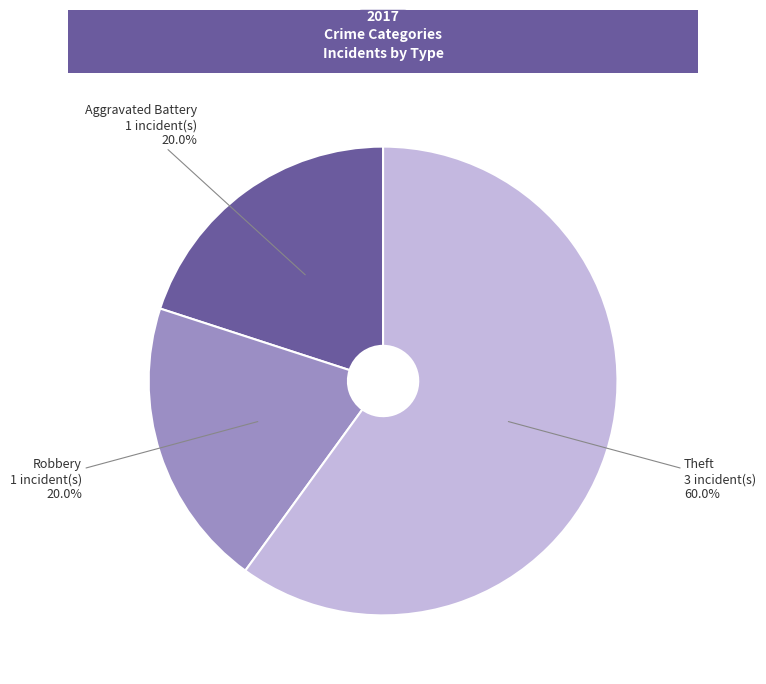

Which slice is the largest?

Theft